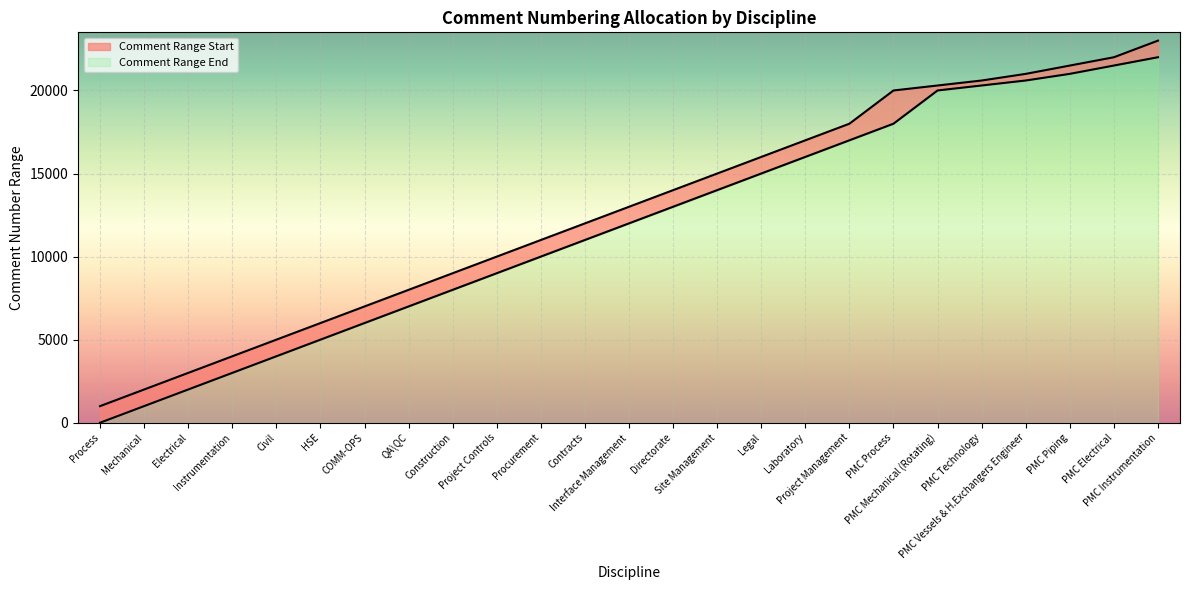

True or false: Comment Range Start and Comment Range End intersect in this chart.

False